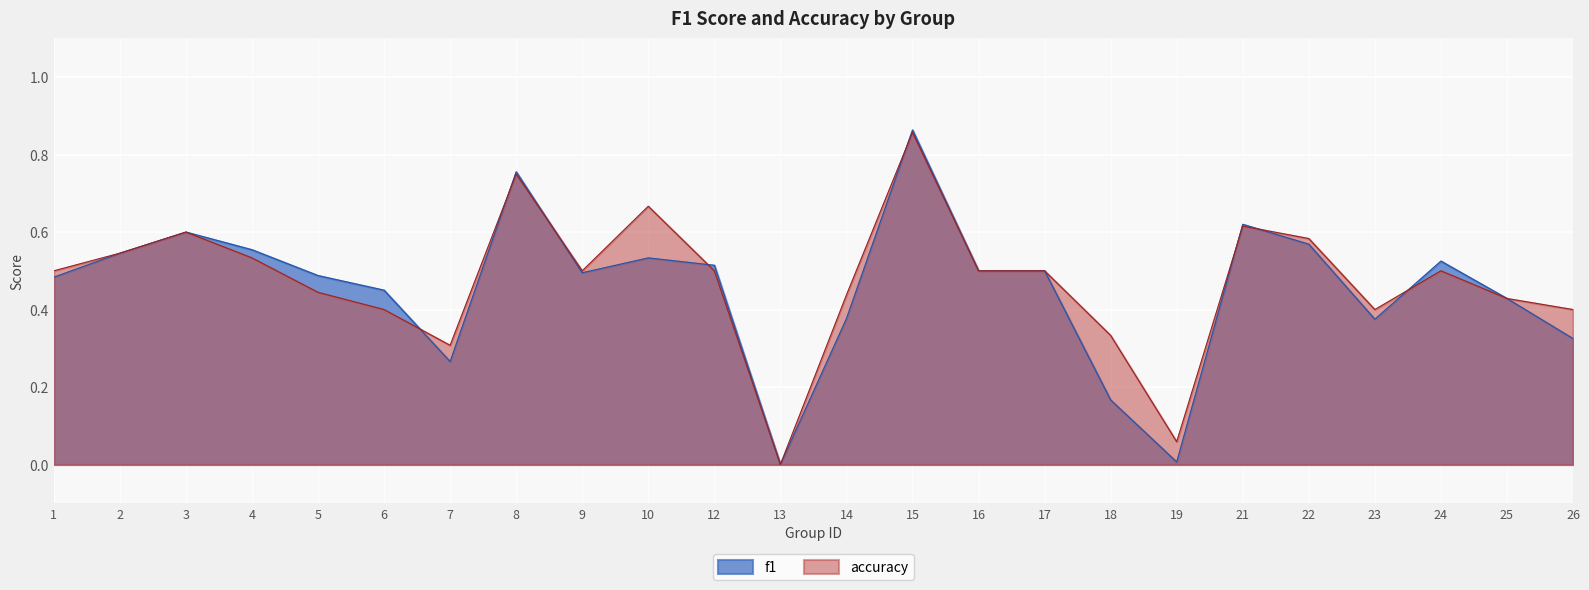

At which category is the sum across all series the highest?

15